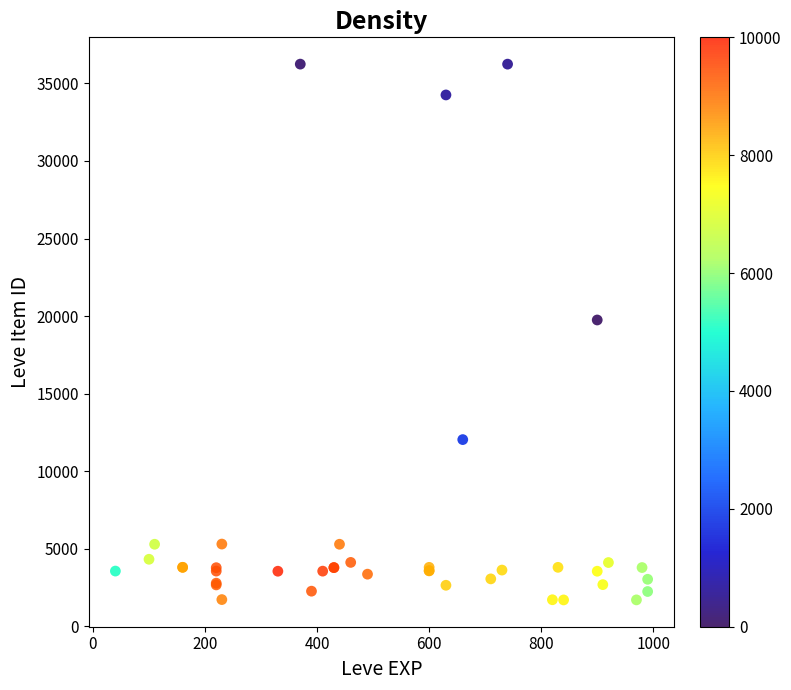

What Y value in the scatter plot is closest to 18967?

19744